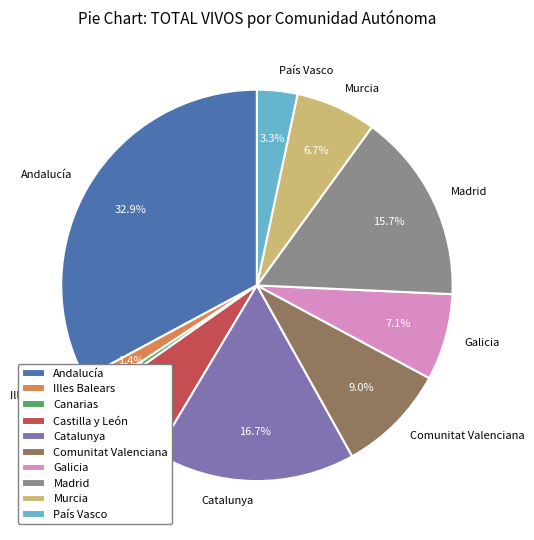

To the nearest percent, what is the combined percentage of Galicia and Canarias?

8%